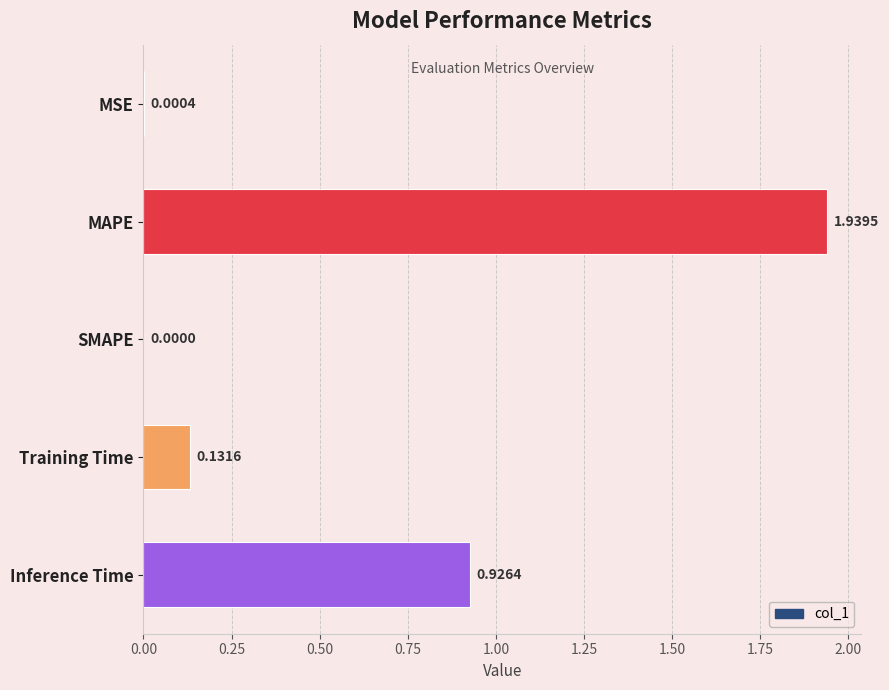

What is the sum of all values?

3.0